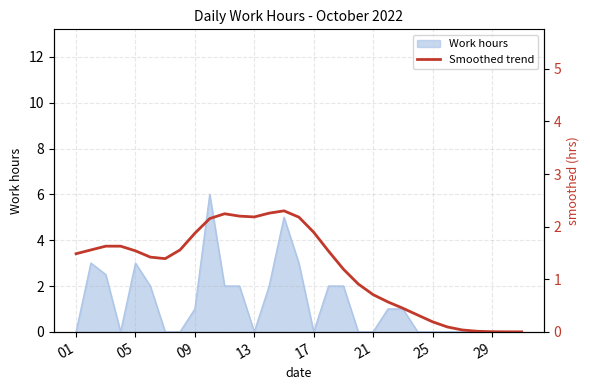

What is the highest value of the Work hours series?

6.0